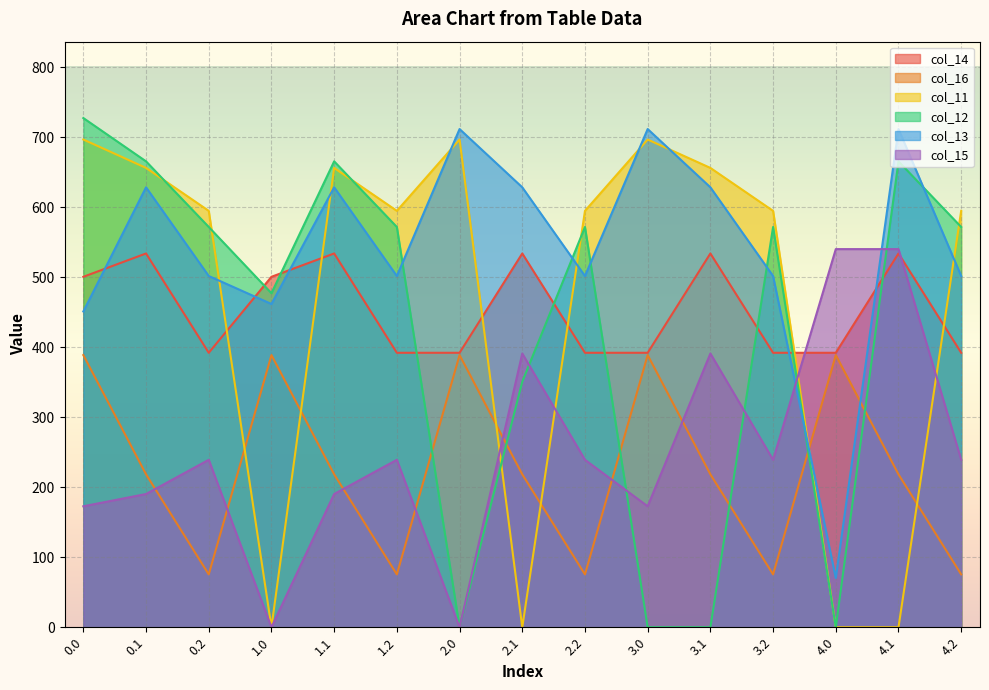

What is the highest value of the col_12 series?

727.5